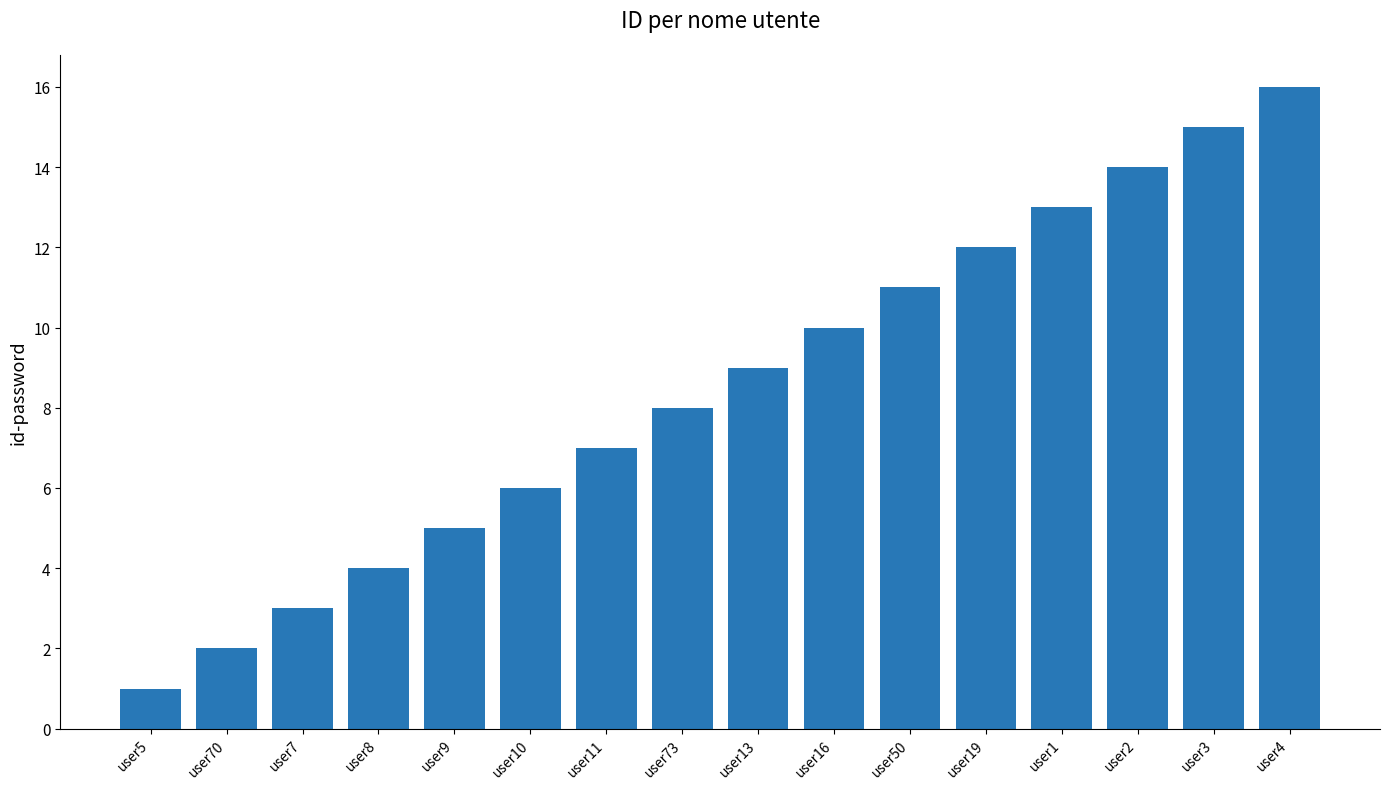

Rank the categories by value from lowest to highest.

user5, user70, user7, user8, user9, user10, user11, user73, user13, user16, user50, user19, user1, user2, user3, user4